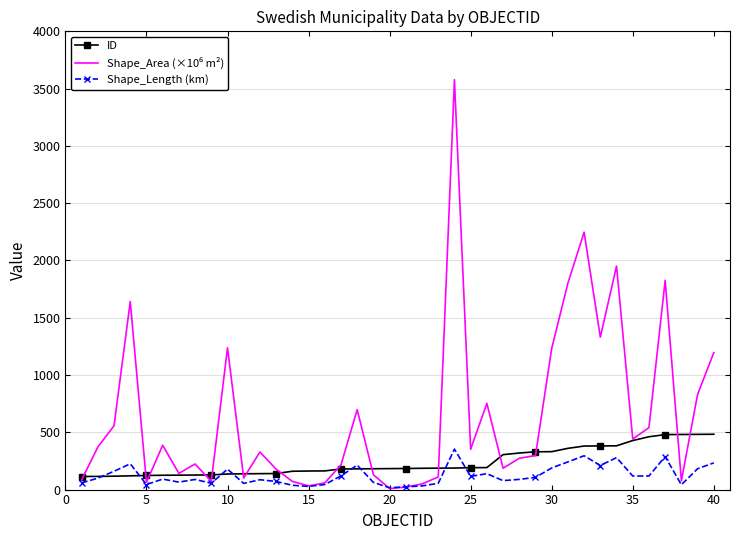

What is the maximum value shown in the chart?

3578.1